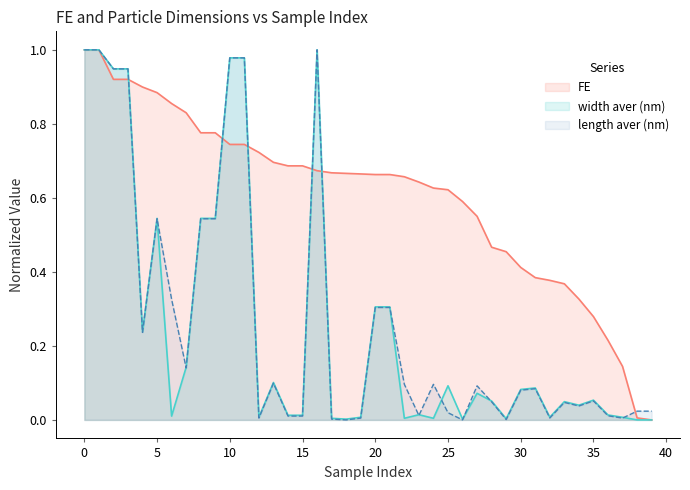

Reading left to right, what are all the values shown in this chart?

FE: 0=1.0	1=1.0	2=0.9	3=0.9	4=0.9	5=0.9	6=0.9	7=0.8	8=0.8	9=0.8	10=0.7	11=0.7	12=0.7	13=0.7	14=0.7	15=0.7	16=0.7	17=0.7	18=0.7	19=0.7	20=0.7	21=0.7	22=0.7	23=0.6	24=0.6	25=0.6	26=0.6	27=0.6	28=0.5	29=0.5	30=0.4	31=0.4	32=0.4	33=0.4	34=0.3	35=0.3	36=0.2	37=0.1	38=0.0	39=0.0
width aver (nm): 0=1.0	1=1.0	2=0.9	3=0.9	4=0.2	5=0.5	6=0.0	7=0.1	8=0.5	9=0.5	10=1.0	11=1.0	12=0.0	13=0.1	14=0.0	15=0.0	16=1.0	17=0.0	18=0.0	19=0.0	20=0.3	21=0.3	22=0.0	23=0.0	24=0.0	25=0.1	26=0.0	27=0.1	28=0.1	29=0.0	30=0.1	31=0.1	32=0.0	33=0.0	34=0.0	35=0.1	36=0.0	37=0.0	38=0.0	39=0.0
length aver (nm): 0=1.0	1=1.0	2=0.9	3=0.9	4=0.2	5=0.5	6=0.3	7=0.1	8=0.5	9=0.5	10=1.0	11=1.0	12=0.0	13=0.1	14=0.0	15=0.0	16=1.0	17=0.0	18=0.0	19=0.0	20=0.3	21=0.3	22=0.1	23=0.0	24=0.1	25=0.0	26=0.0	27=0.1	28=0.0	29=0.0	30=0.1	31=0.1	32=0.0	33=0.0	34=0.0	35=0.1	36=0.0	37=0.0	38=0.0	39=0.0